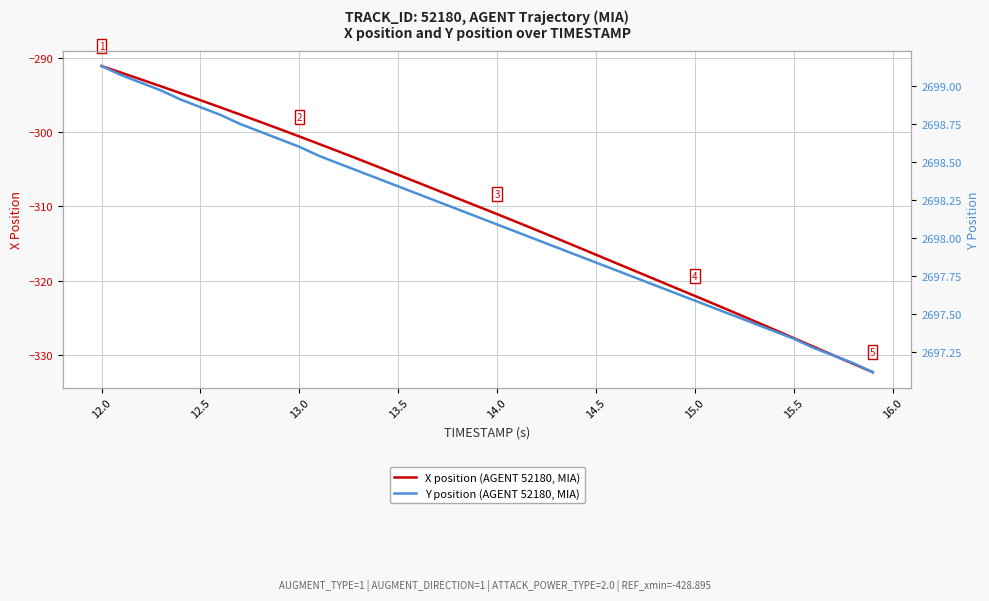

How many lines are shown in the chart?

2